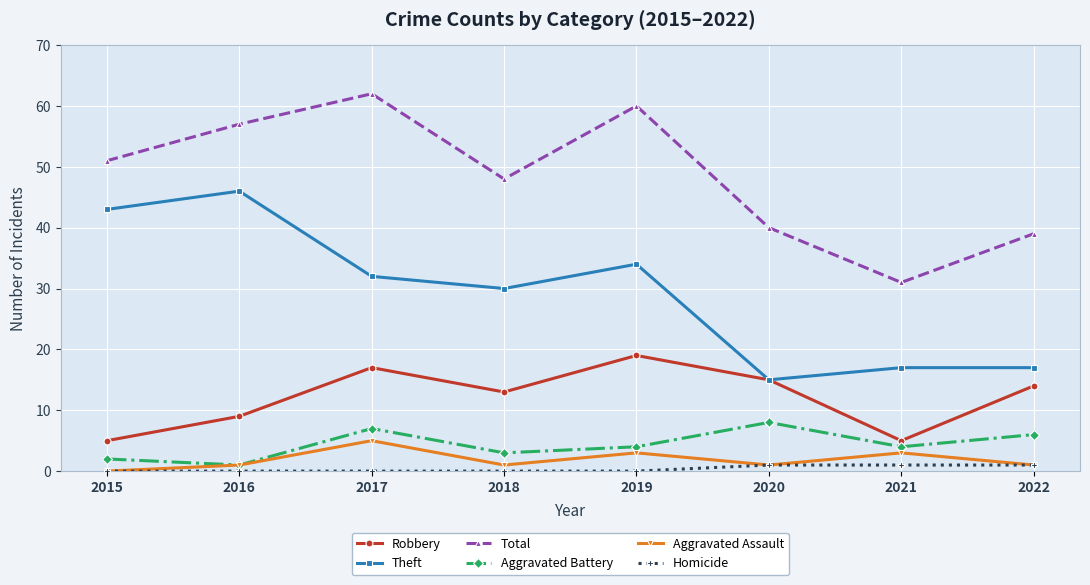

What are all the series names shown in the legend?

Robbery, Theft, Total, Aggravated Battery, Aggravated Assault, Homicide